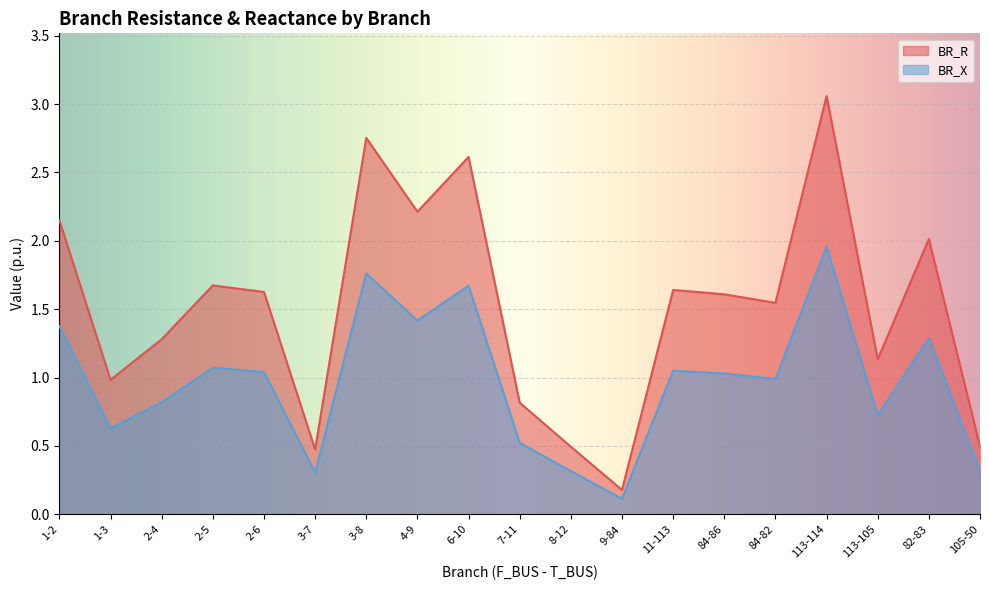

What are all the series names shown in the legend?

BR_R, BR_X